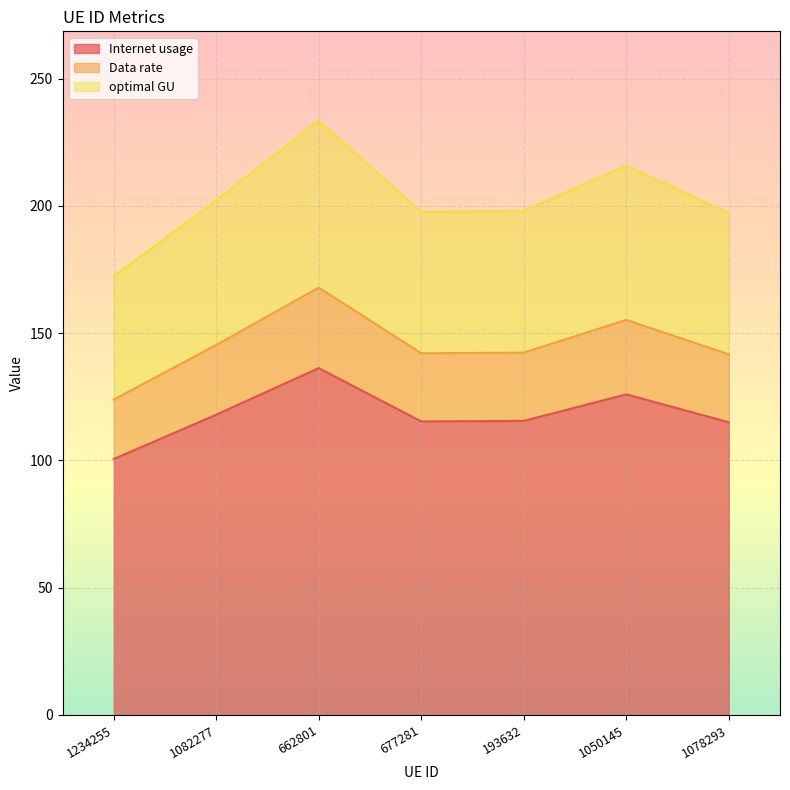

True or false: Internet usage and Data rate cross at least once.

False